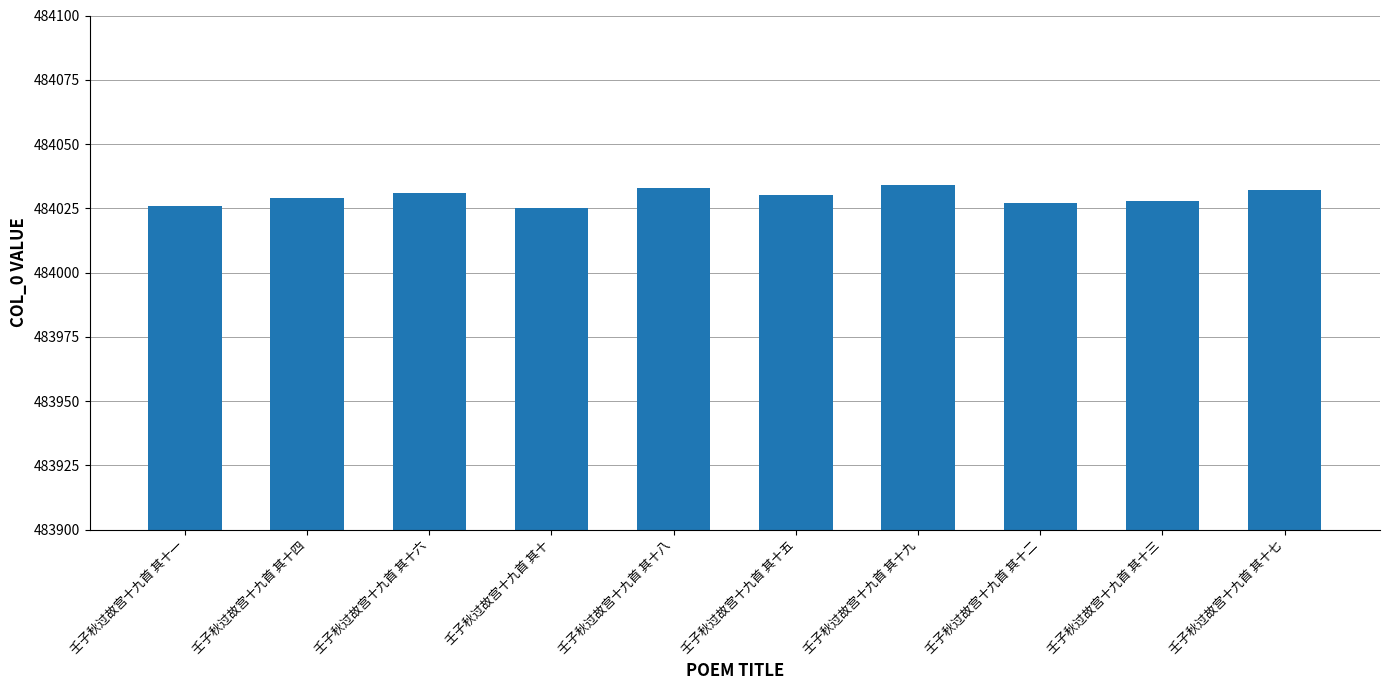

What position from the right is 壬子秋过故宫十九首 其十七?

1